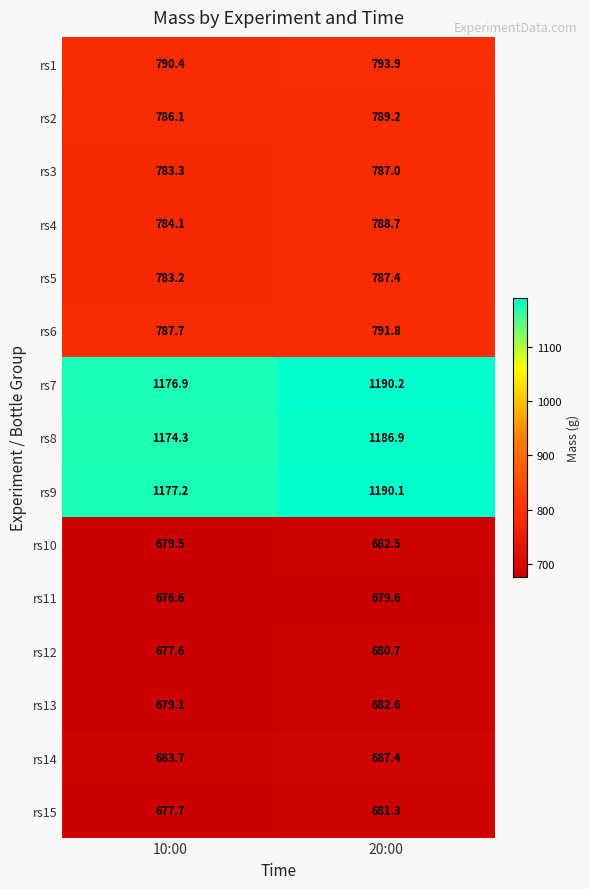

What is the difference between the maximum and minimum values in the rs10 series?

3.0